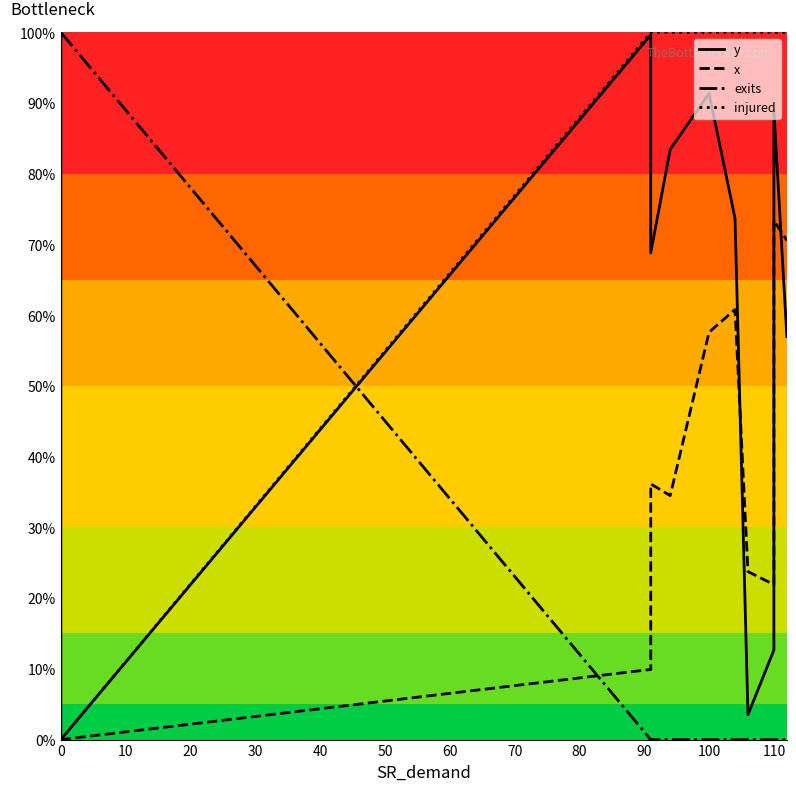

Which series has the widest spread of values?

y